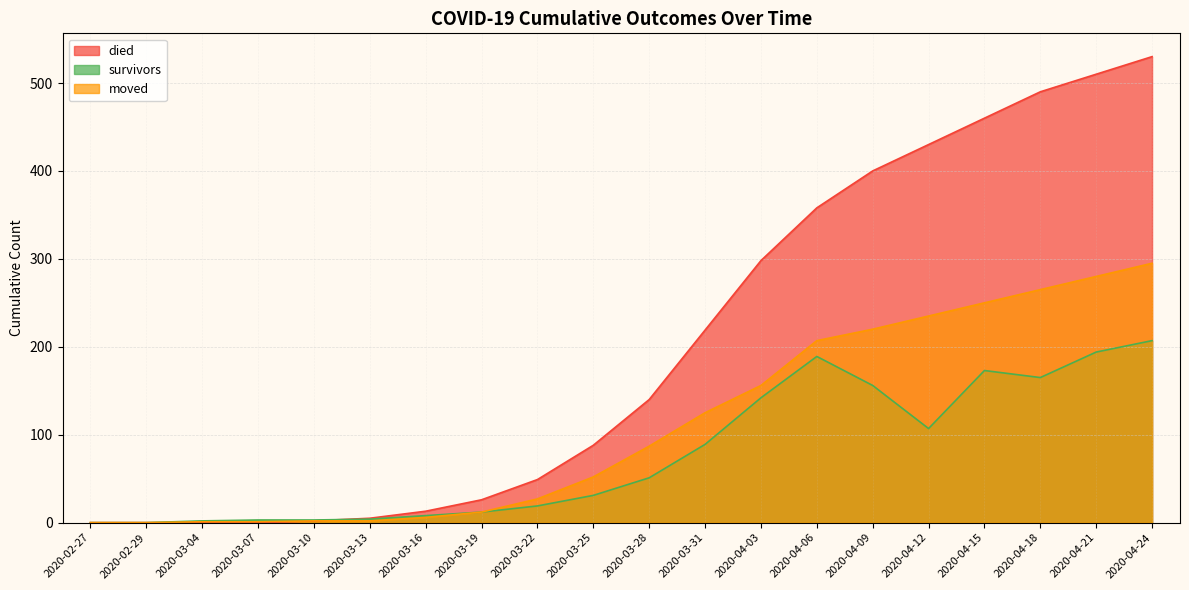

Which category has the lowest value in the survivors series?

2020-02-27